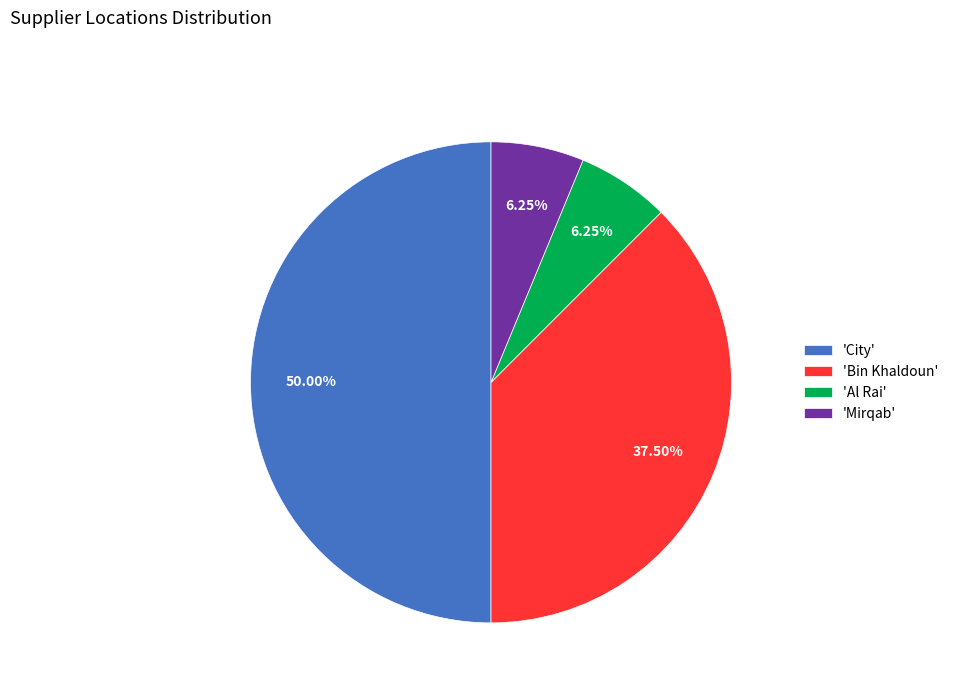

Do 'Al Rai' and 'Bin Khaldoun' together represent more than half of the pie?

No